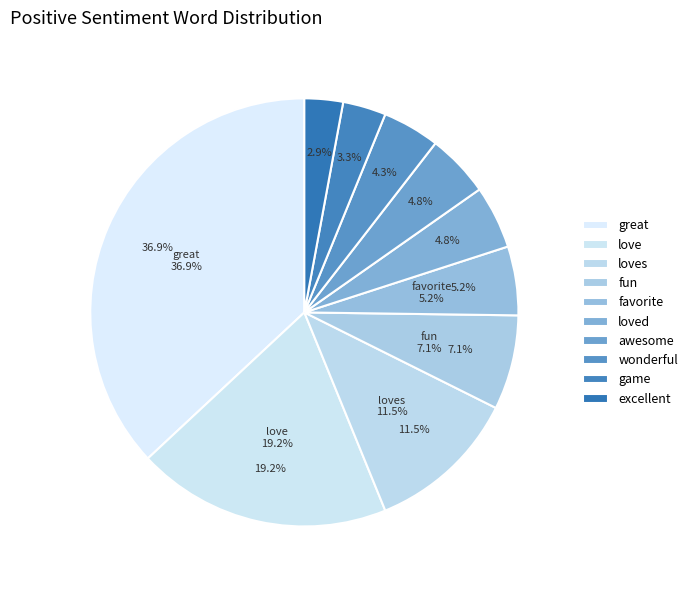

What percentage is the fun slice, to the nearest percent?

7%